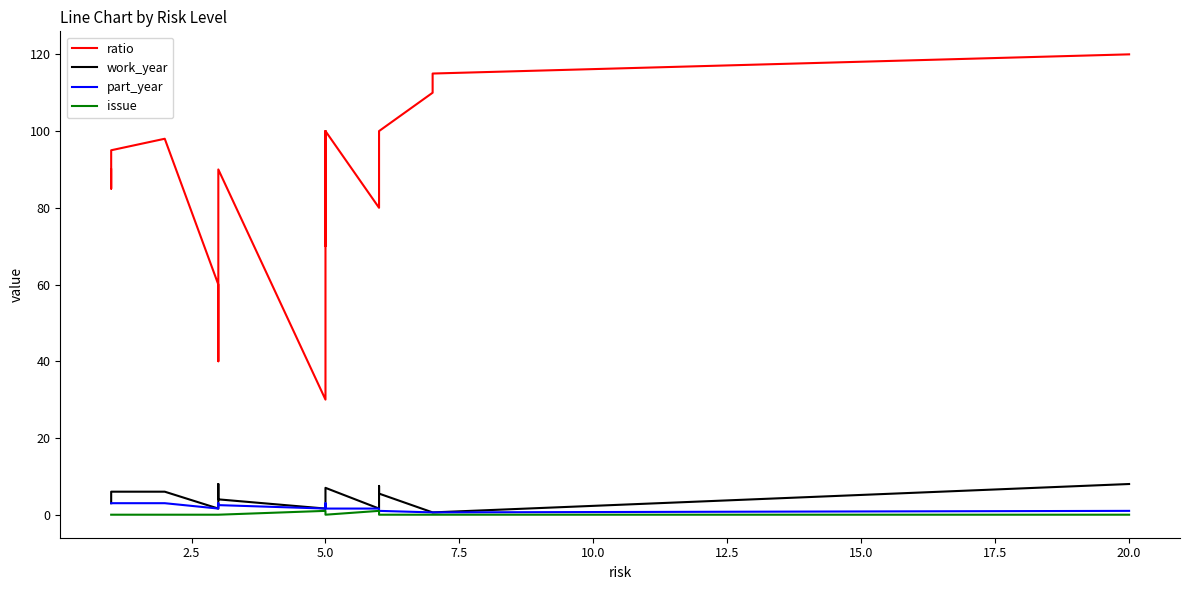

Is this an area chart (filled region under the line)?

No